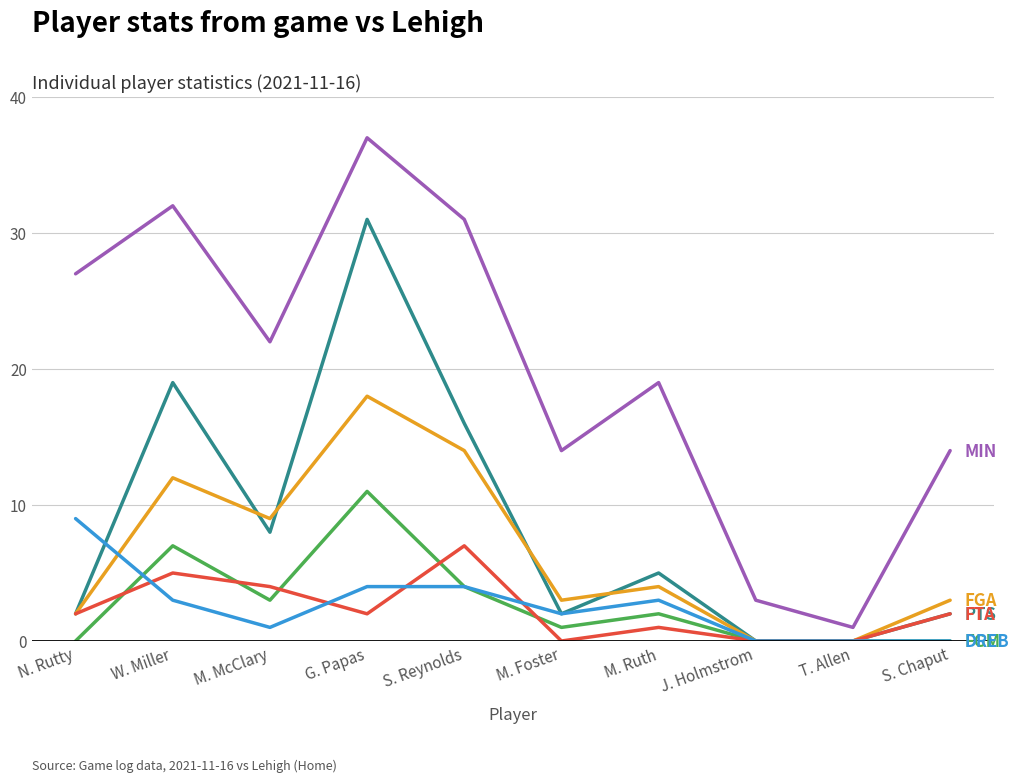

What position from the left is M. McClary?

3